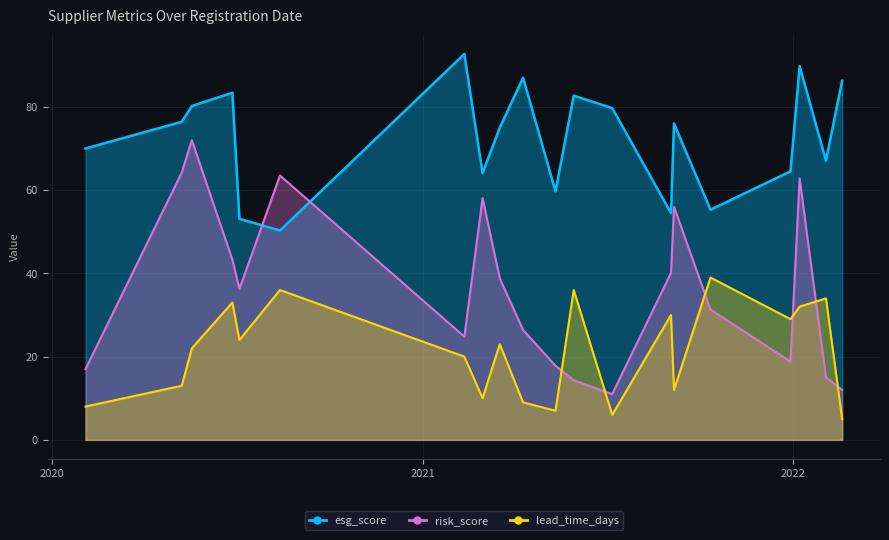

Reading left to right, transcribe all the data shown in this chart.

esg_score: 2021-04-10=87.0	2021-10-12=55.3	2020-05-18=80.2	2020-02-03=70.0	2021-02-11=92.7	2020-05-08=76.4	2021-07-07=79.7	2020-06-27=83.4	2021-05-30=82.7	2021-12-30=64.5	2021-09-03=54.5	2021-03-01=64.1	2021-03-18=75.0	2021-09-06=76.0	2022-02-19=86.3	2020-07-04=53.1	2022-01-08=89.8	2021-05-12=59.7	2020-08-13=50.3	2022-02-03=67.1
risk_score: 2021-04-10=26.4	2021-10-12=31.3	2020-05-18=72.0	2020-02-03=17.0	2021-02-11=24.8	2020-05-08=64.2	2021-07-07=11.0	2020-06-27=43.3	2021-05-30=14.3	2021-12-30=18.8	2021-09-03=40.1	2021-03-01=58.1	2021-03-18=38.8	2021-09-06=56.0	2022-02-19=12.0	2020-07-04=36.3	2022-01-08=62.8	2021-05-12=17.8	2020-08-13=63.5	2022-02-03=15.0
lead_time_days: 2021-04-10=9.0	2021-10-12=39.0	2020-05-18=22.0	2020-02-03=8.0	2021-02-11=20.0	2020-05-08=13.0	2021-07-07=6.0	2020-06-27=33.0	2021-05-30=36.0	2021-12-30=29.0	2021-09-03=30.0	2021-03-01=10.0	2021-03-18=23.0	2021-09-06=12.0	2022-02-19=5.0	2020-07-04=24.0	2022-01-08=32.0	2021-05-12=7.0	2020-08-13=36.0	2022-02-03=34.0